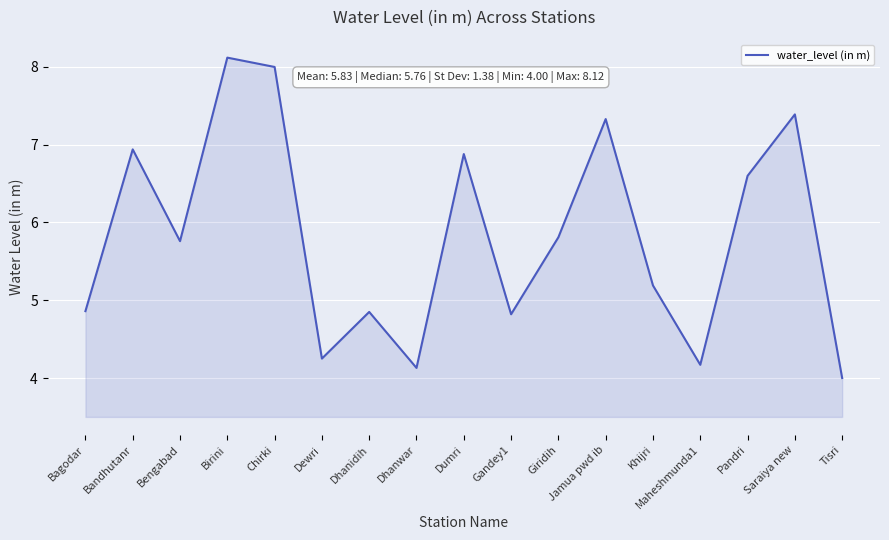

Does the chart display data point markers on the line(s)?

No